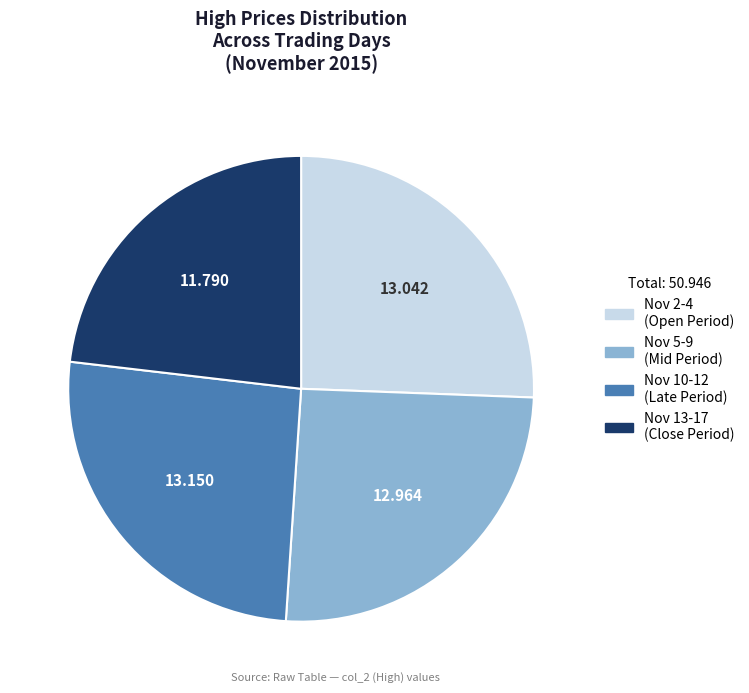

Does any single category account for the majority?

No